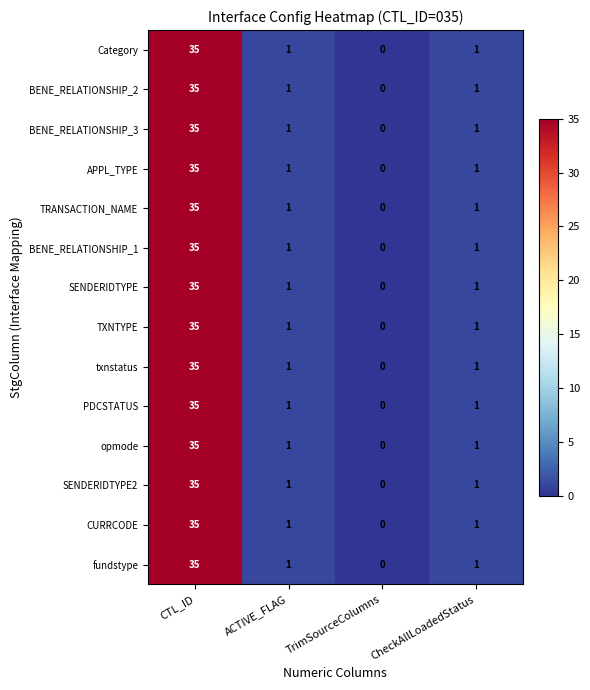

What is the total value across all series at CTL_ID?

490